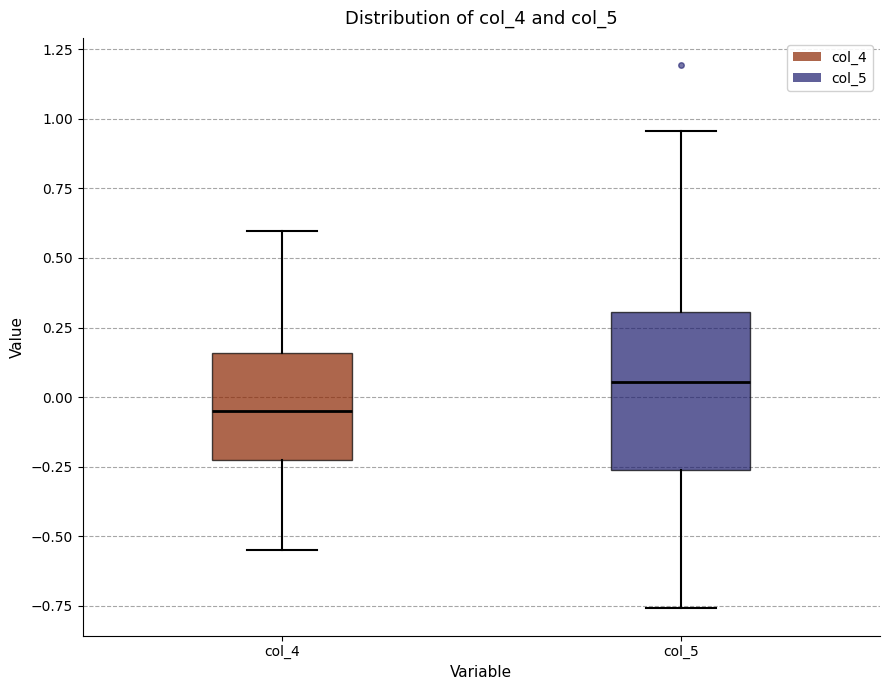

Which box's median line is the lowest?

col_4